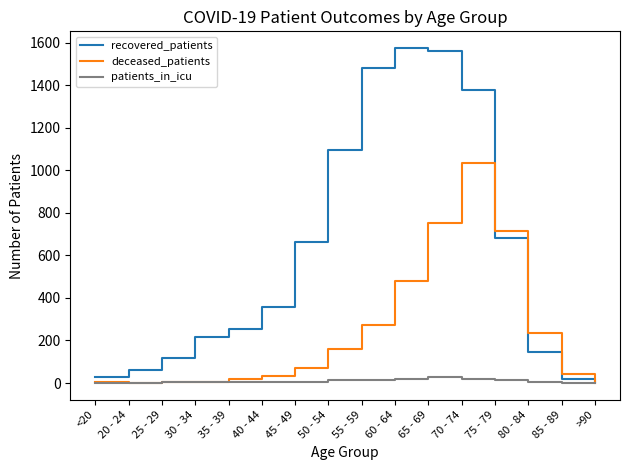

What is the minimum value for recovered_patients?

3